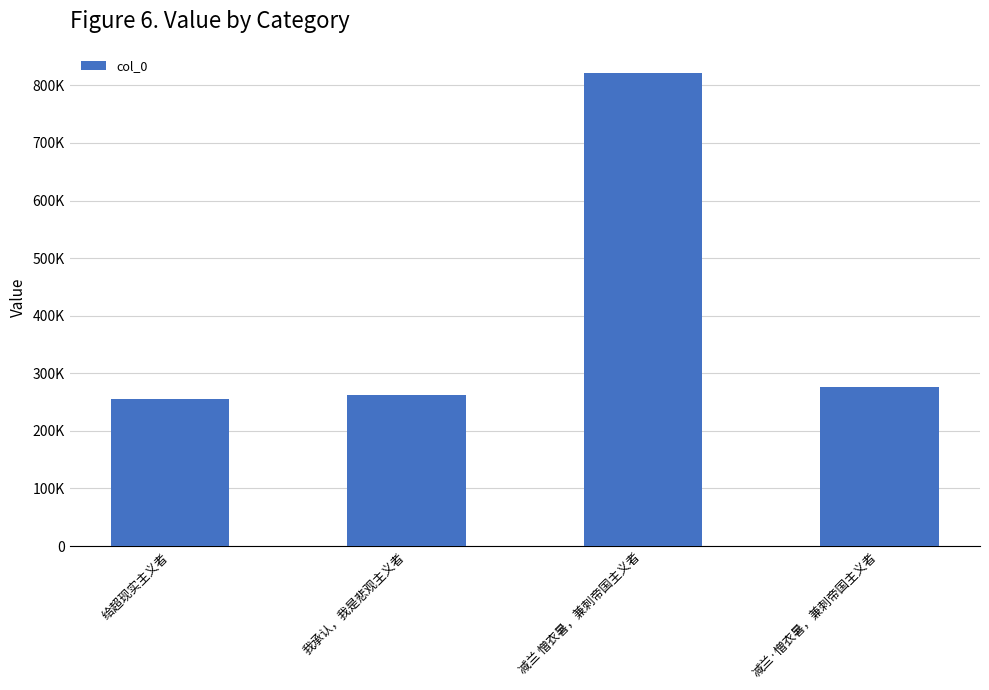

Reading left to right, transcribe all the data shown in this chart.

给超现实主义者=256217	我承认，我是悲观主义者=262443	减兰 憎衣暑，兼刺帝国主义者=822261	减兰·憎衣暑，兼刺帝国主义者=275541